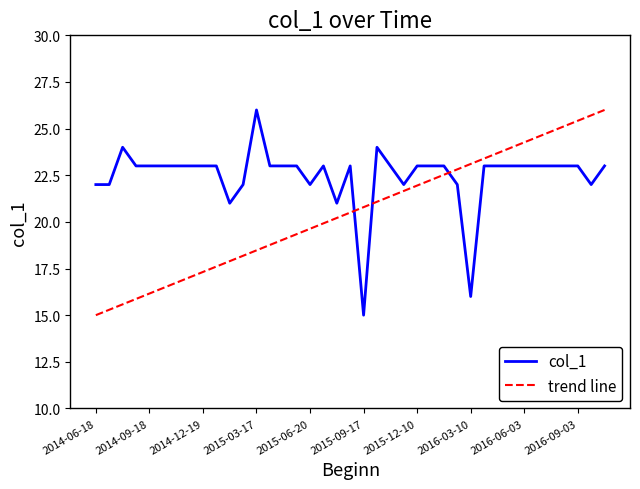

Reading right to left, list all the values displayed in this chart.

23	22	23	23	23	23	23	23	23	23	16	22	23	23	23	22	23	24	15	23	21	23	22	23	23	23	26	22	21	23	23	23	23	23	23	23	24	22	22